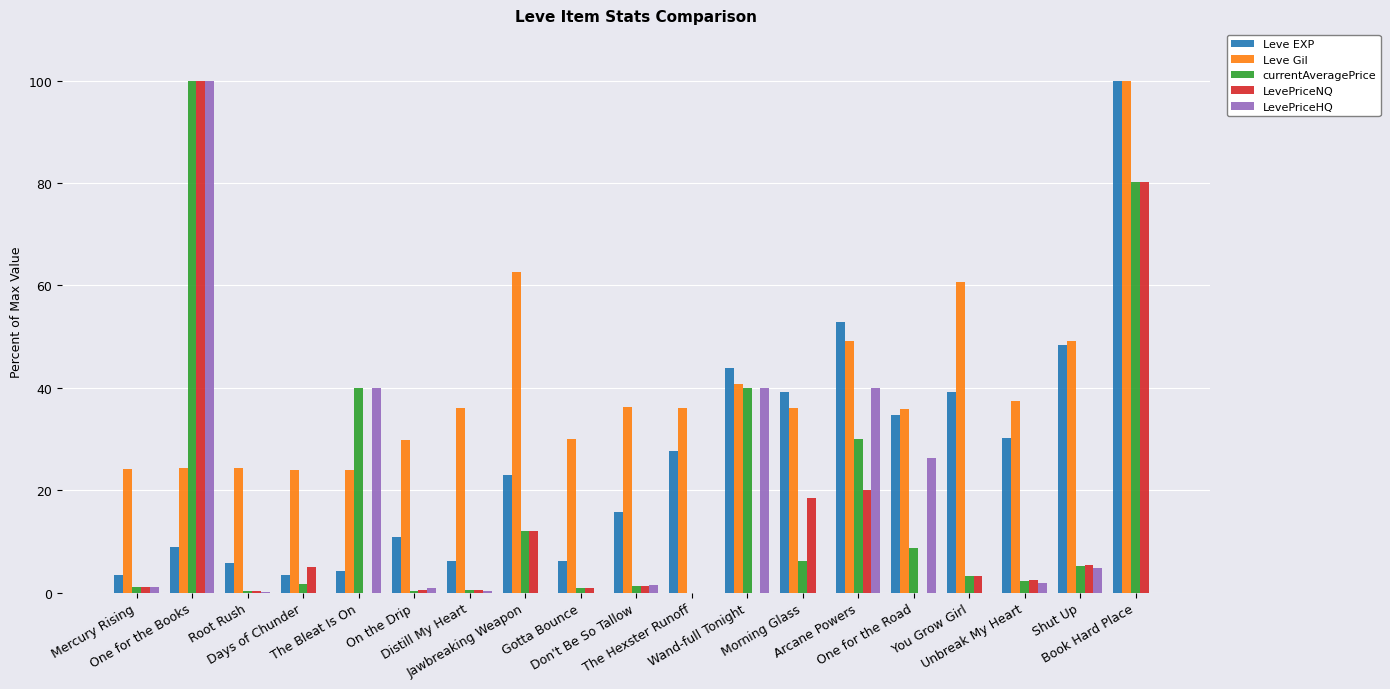

What is the highest value of the Leve EXP series?

100.0